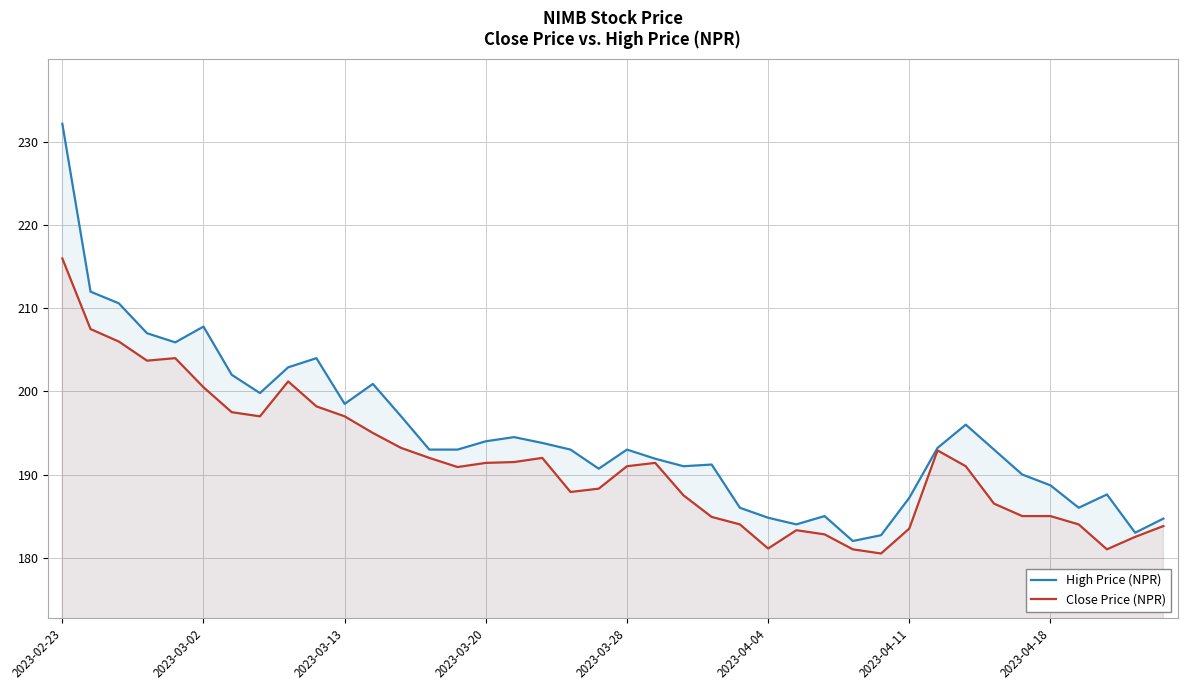

What is the value of the High Price (NPR) point at the 11th from the left?

198.5